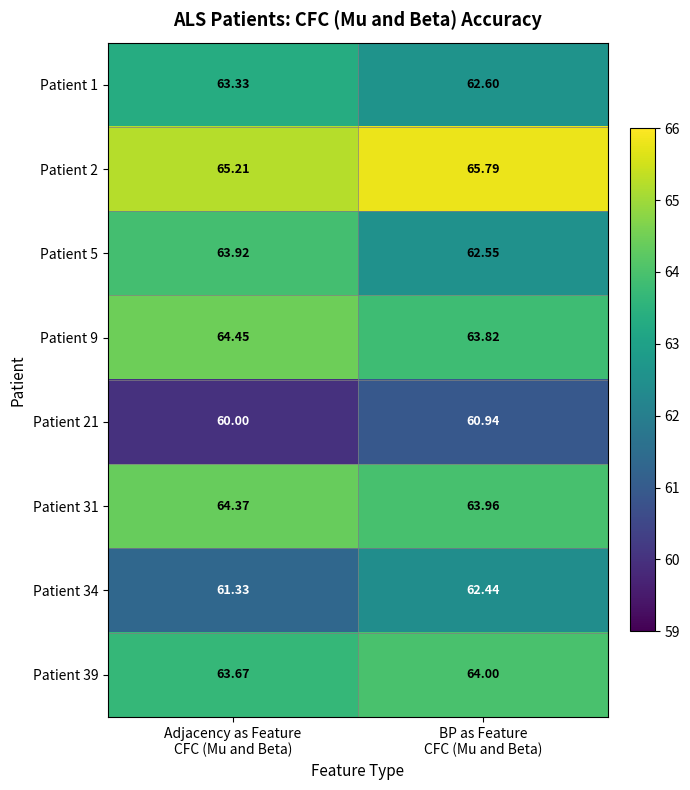

What is the smallest value displayed?

60.0